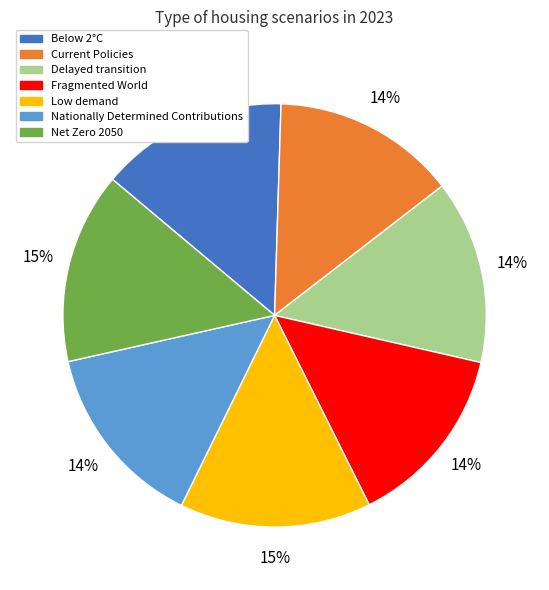

Is there any slice that represents more than half of the pie?

No